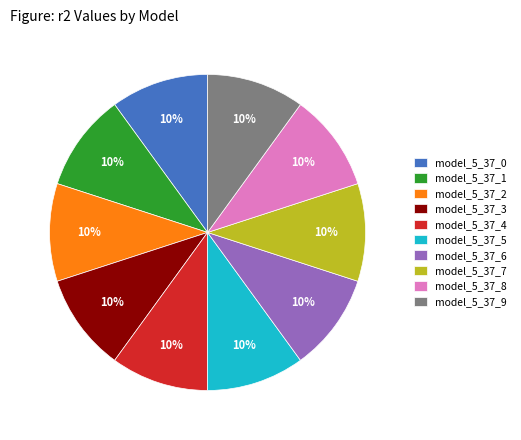

Is there any slice that represents more than half of the pie?

No